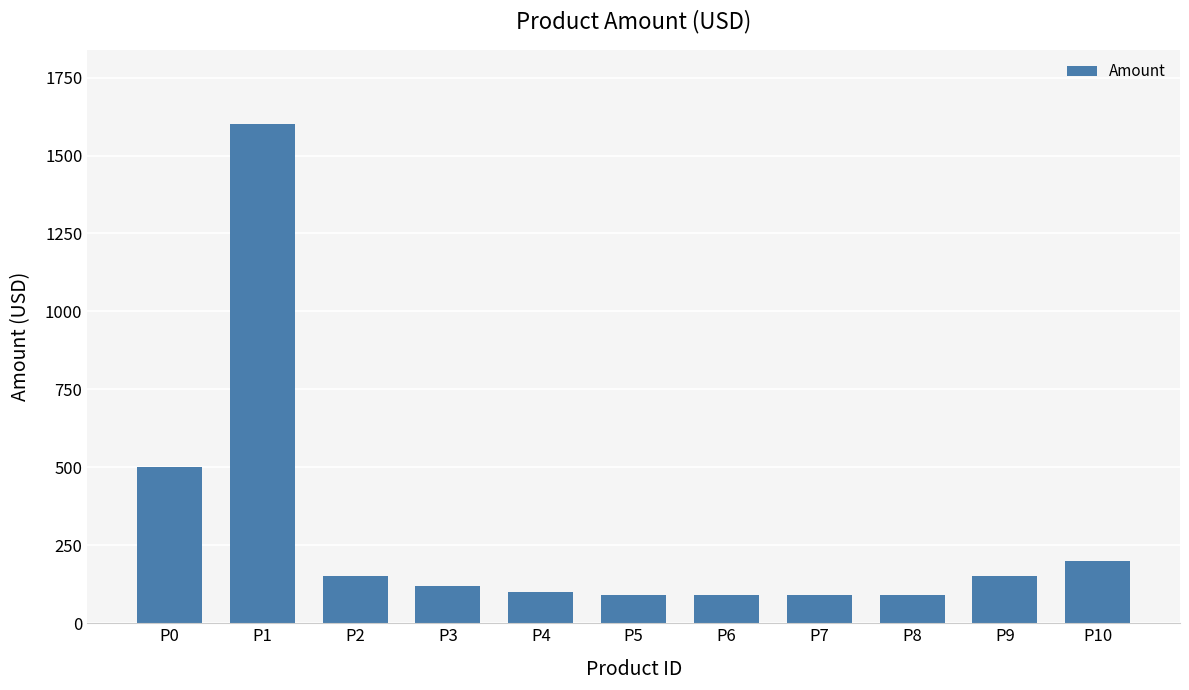

Approximately how many times larger is the value at P10 compared to P8?

2.2